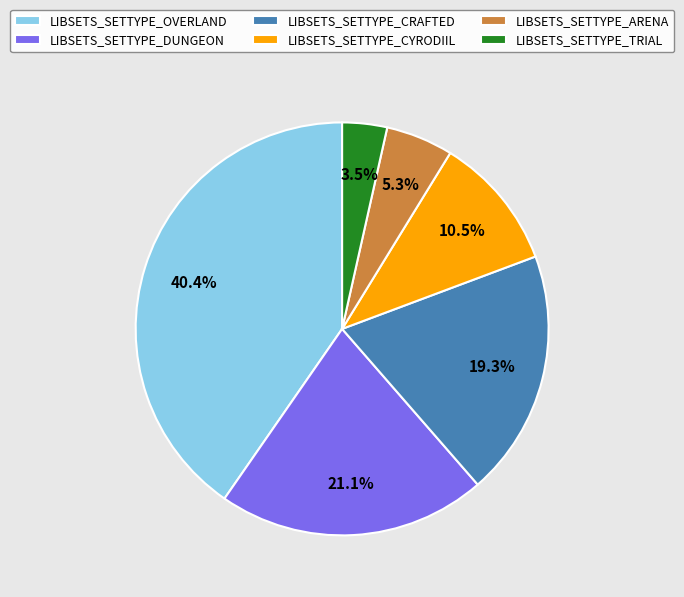

Is LIBSETS_SETTYPE_DUNGEON the majority of the pie?

No